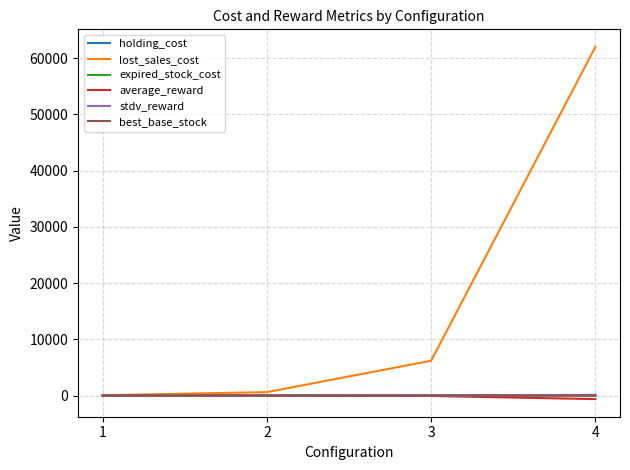

What is the average value of the average_reward series?

-172.7